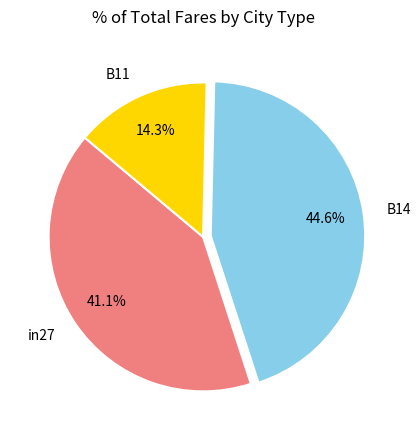

Which slice is the largest?

B14